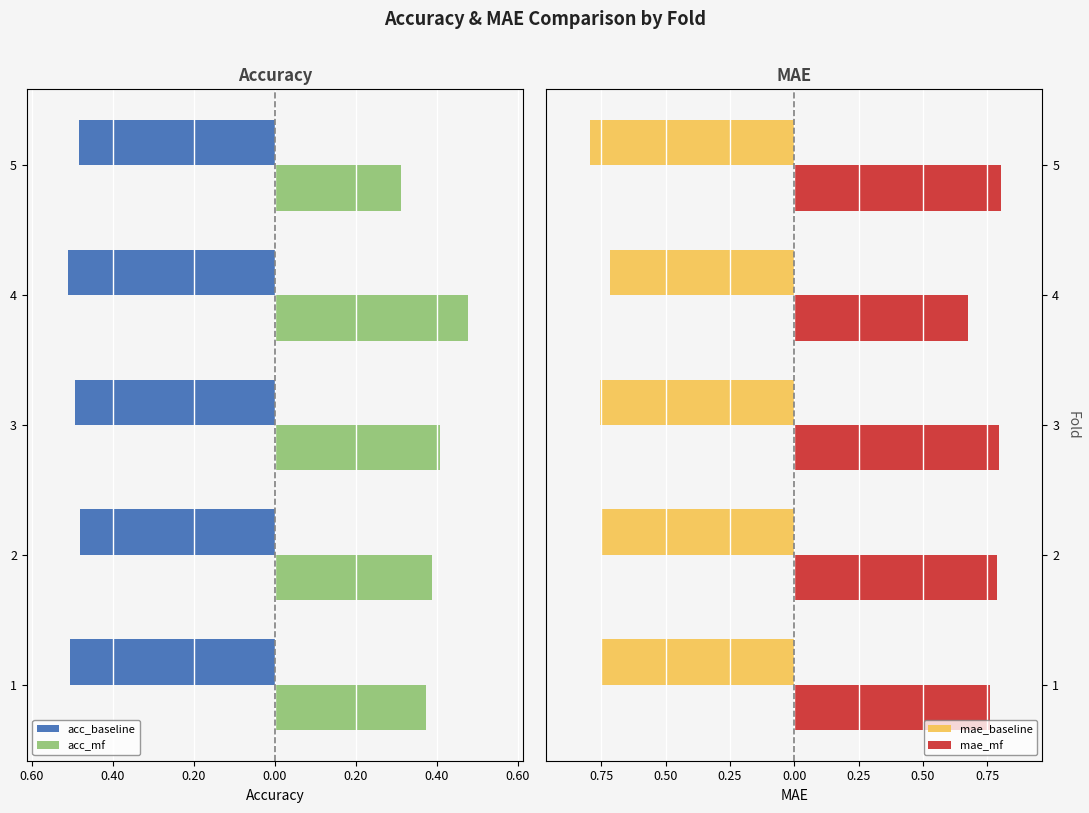

What is the value of the mae_mf bar at the 4th from the left?

0.7